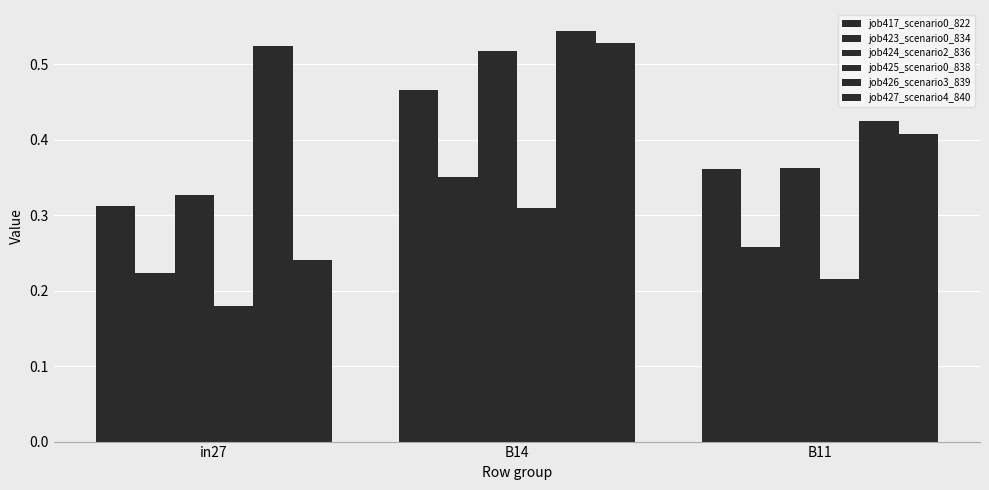

What is the approximate value of job423_scenario0_834 at B14?

0.3